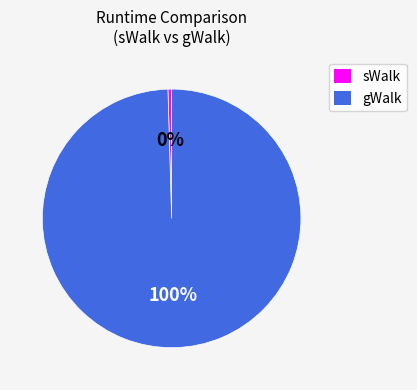

To the nearest percent, what is the average slice percentage?

50%